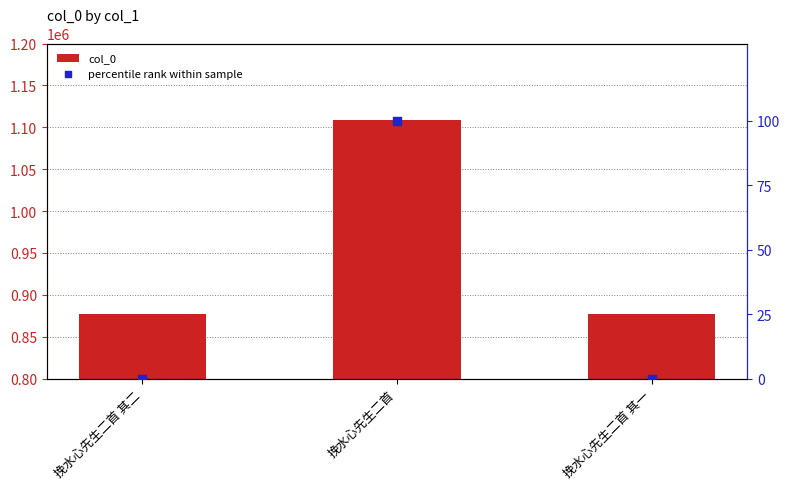

Which series contains the lowest Y value?

percentile rank within sample